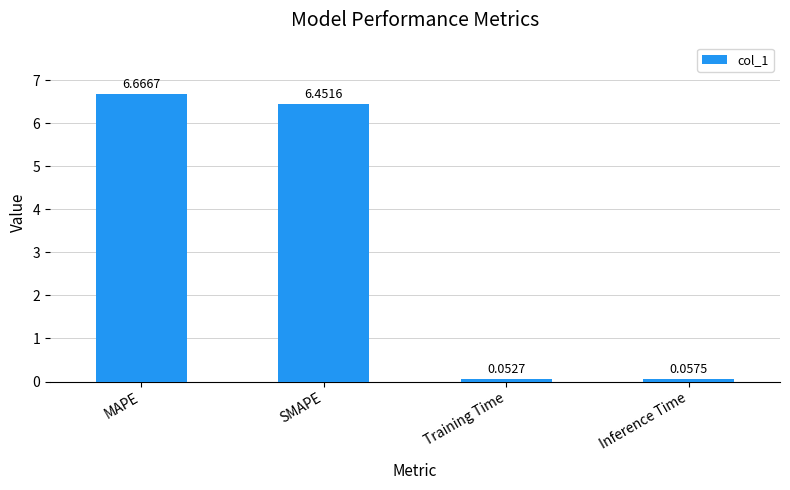

At which label is the value closest to 3?

Inference Time